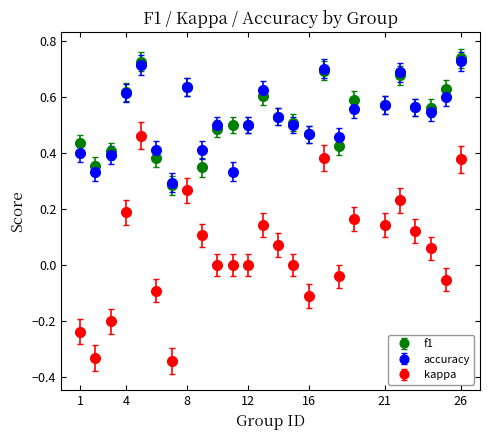

True or false: kappa and accuracy intersect in this chart.

False